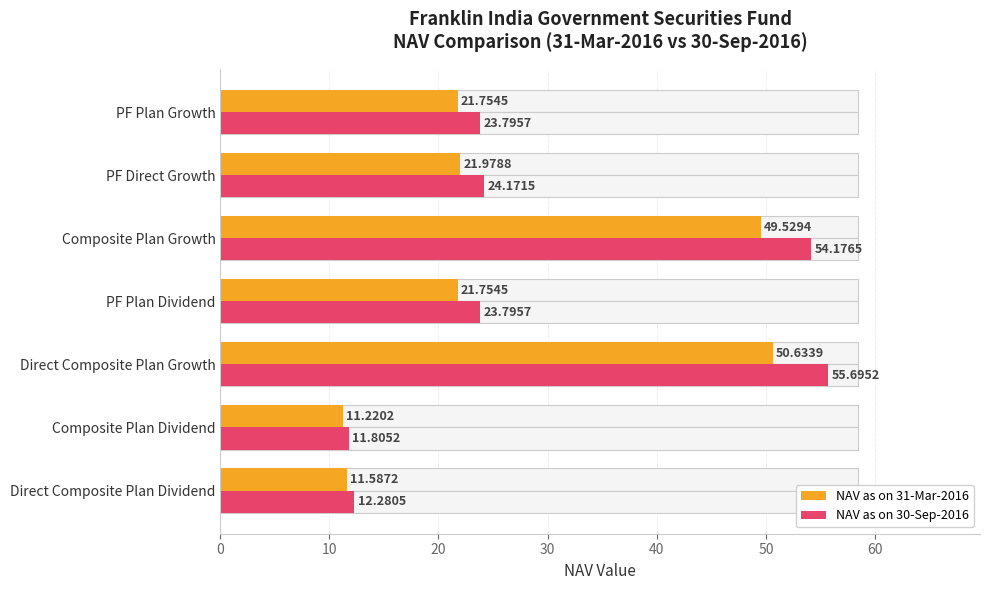

What is the total value across all series at PF Plan Dividend?

45.6